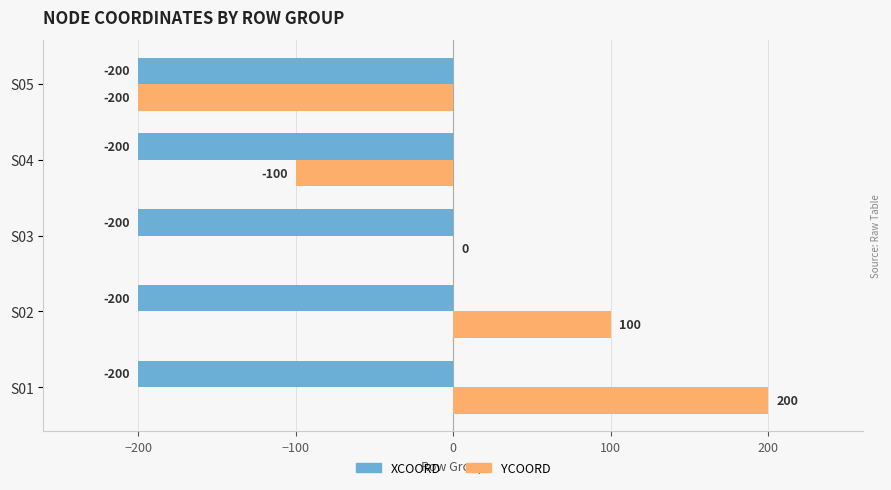

Between S02 and S04, which series saw the biggest shift?

YCOORD